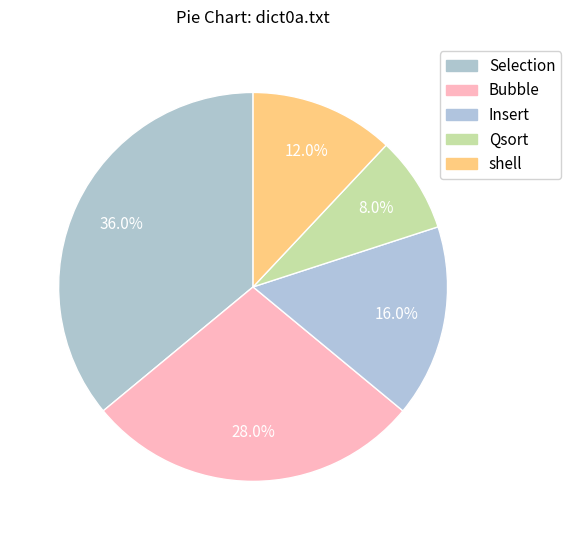

Which category has the smallest portion of the pie?

Qsort